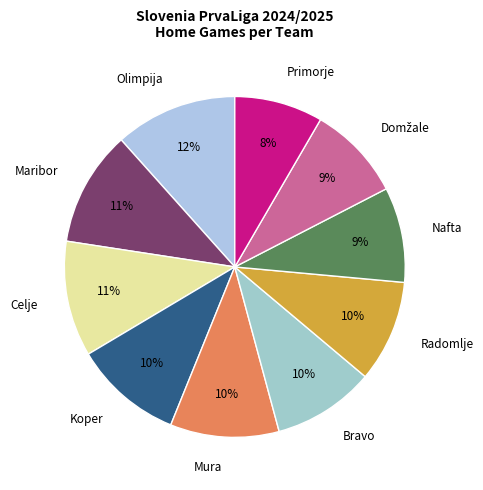

Which category has the smallest portion of the pie?

Primorje